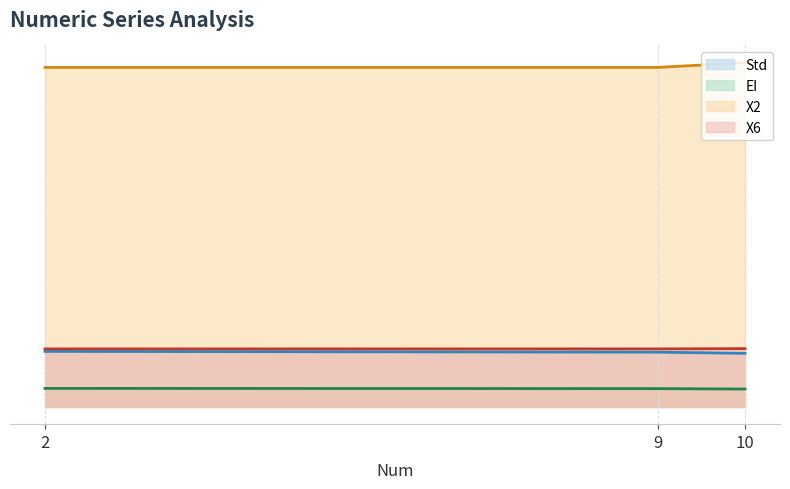

What is the maximum value shown in the chart?

32.8